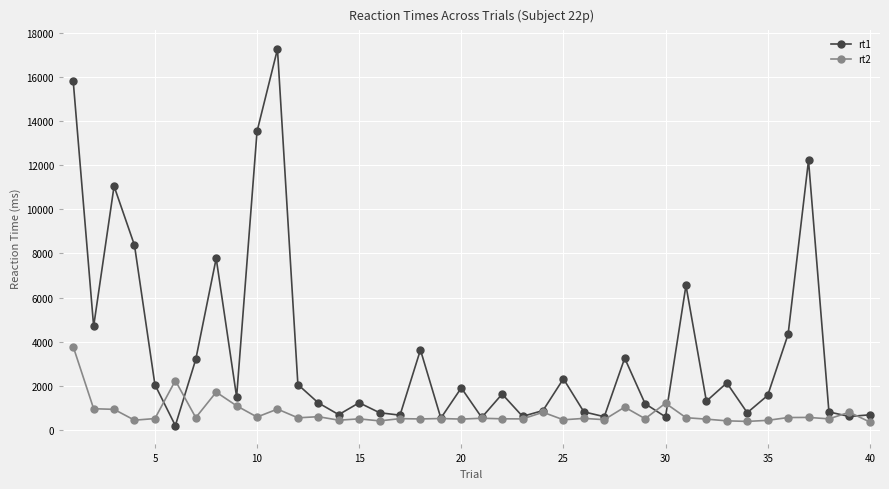

True or false: rt2 has more than 1 interior local peaks.

True